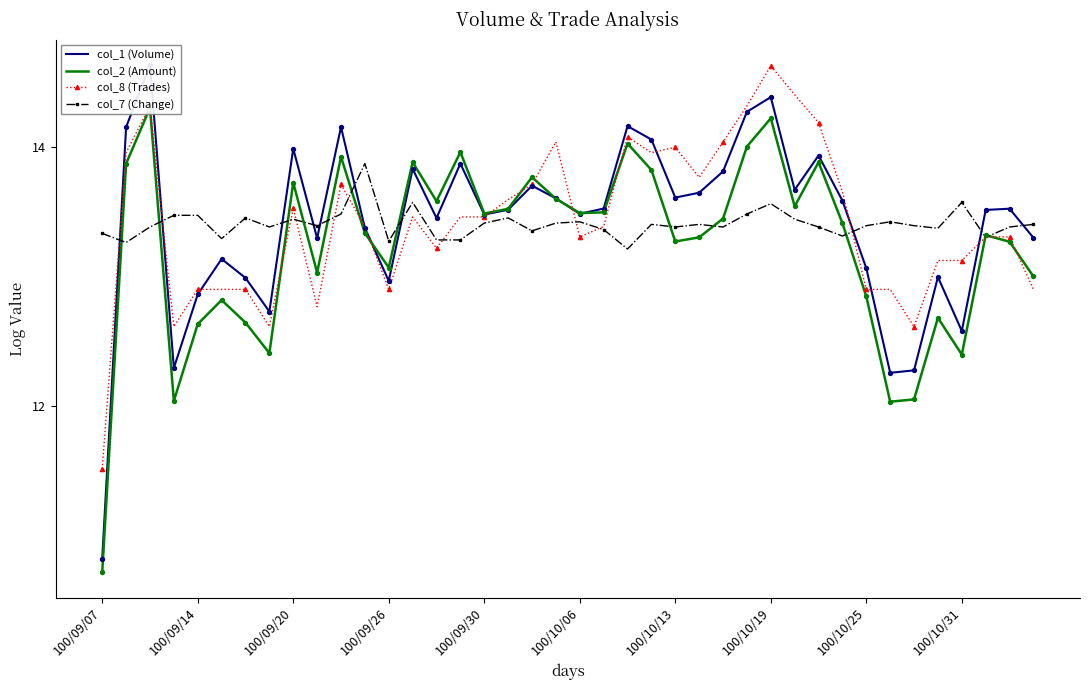

Which series reaches the minimum Y coordinate?

col_2 (Amount)